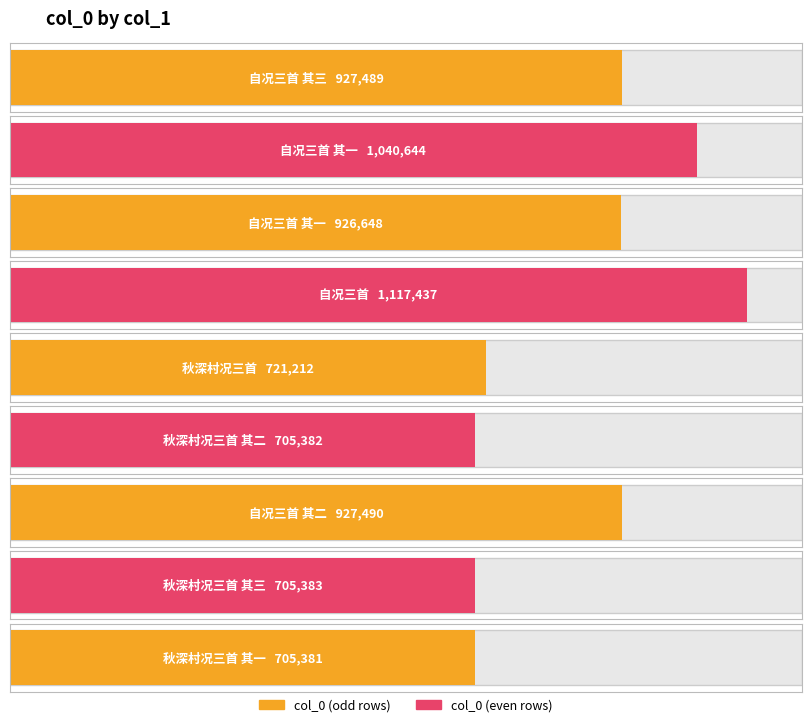

Which has a higher value, 秋深村况三首 or 秋深村况三首 其三?

秋深村况三首